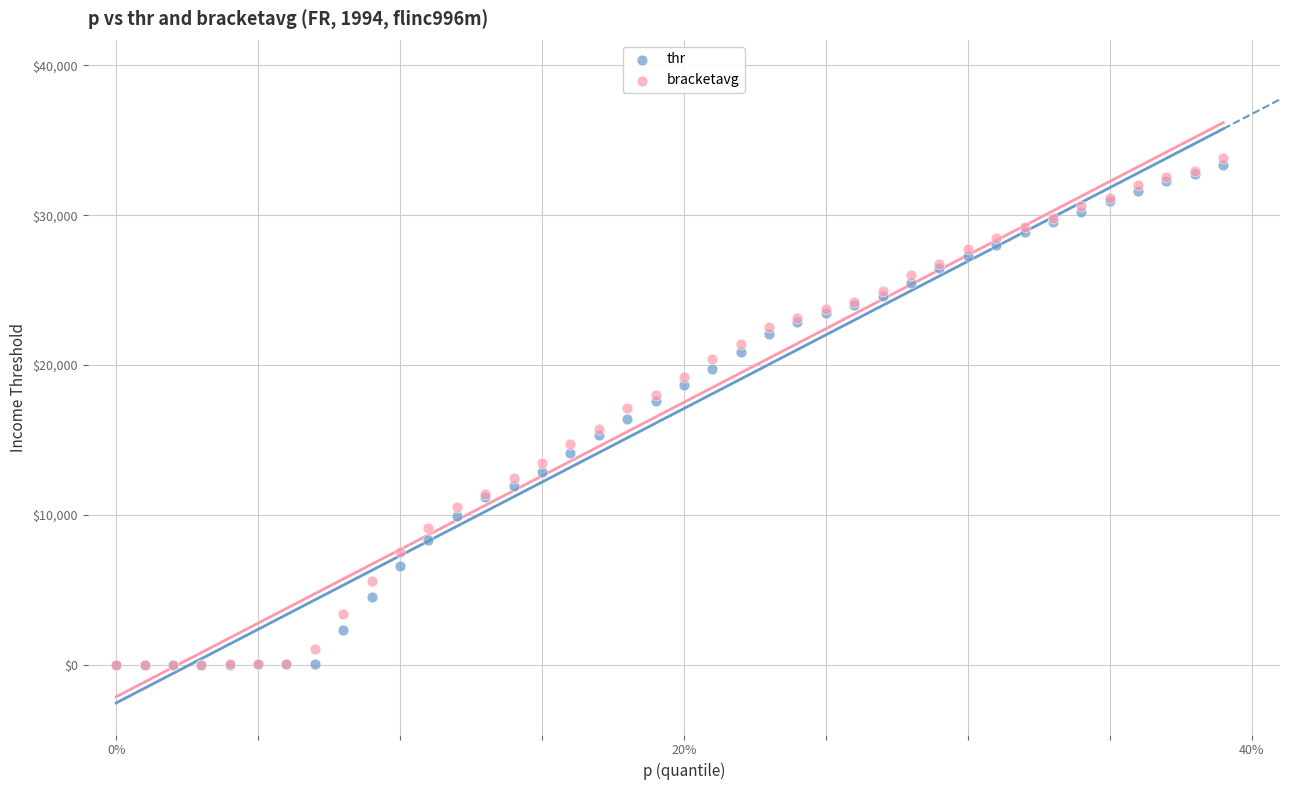

What are all the series names shown in the legend?

thr, bracketavg